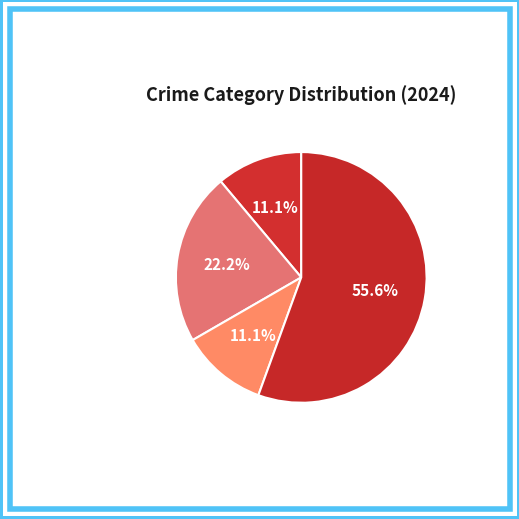

Combined, do Aggravated Assault and Aggravated Battery account for over 50%?

No